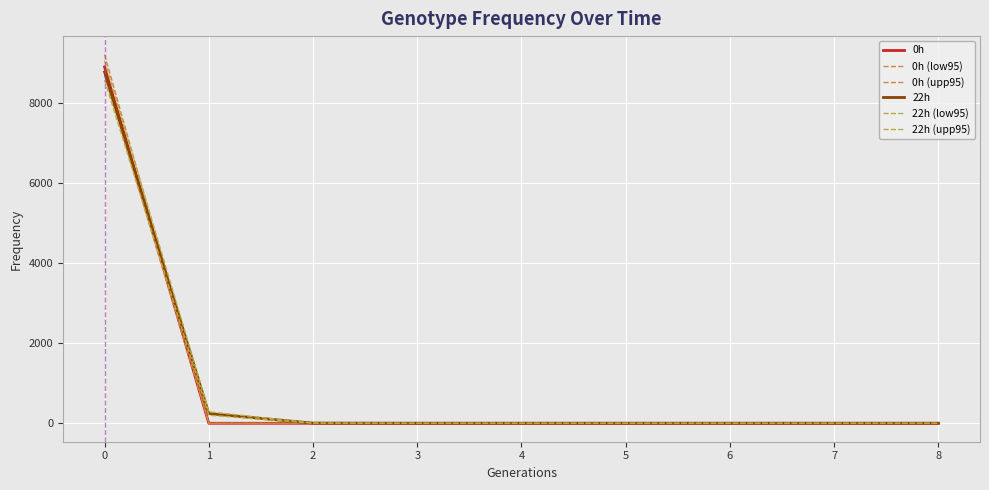

Does the chart have visible grid lines?

Yes